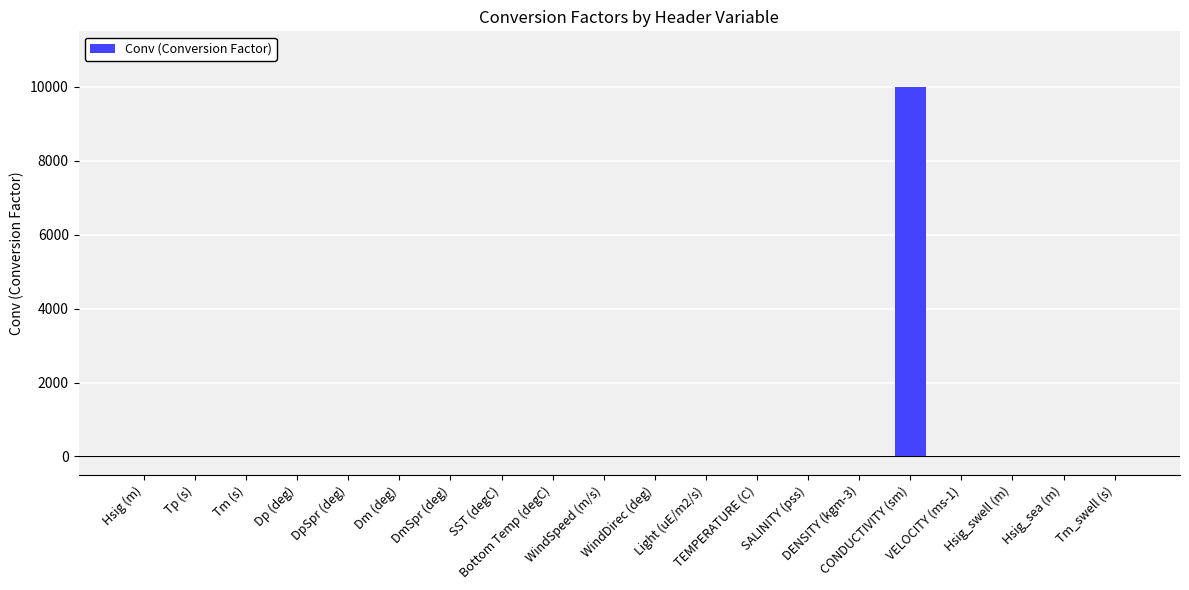

The value at Tp (s) is 1. True or false?

True